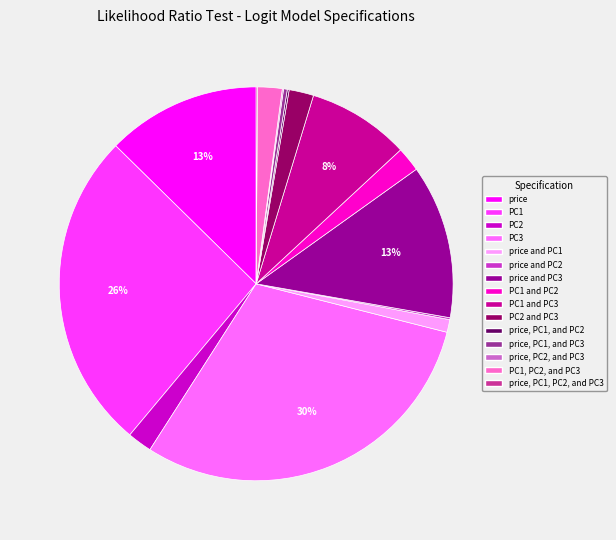

Which slice is the largest?

PC3